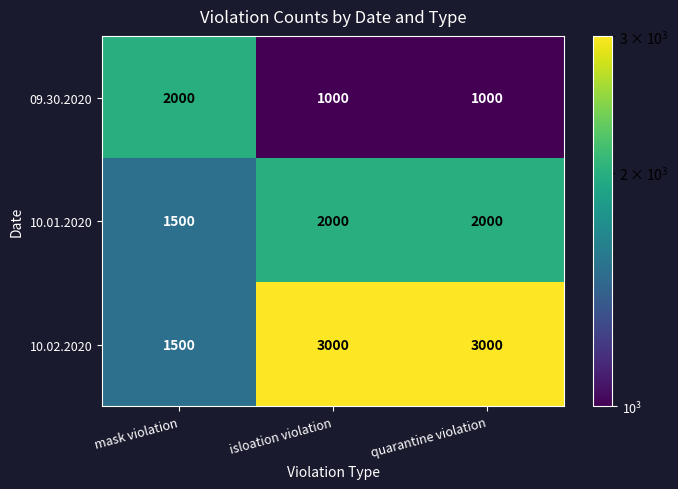

What is the difference between the highest and lowest values at quarantine violation?

2000